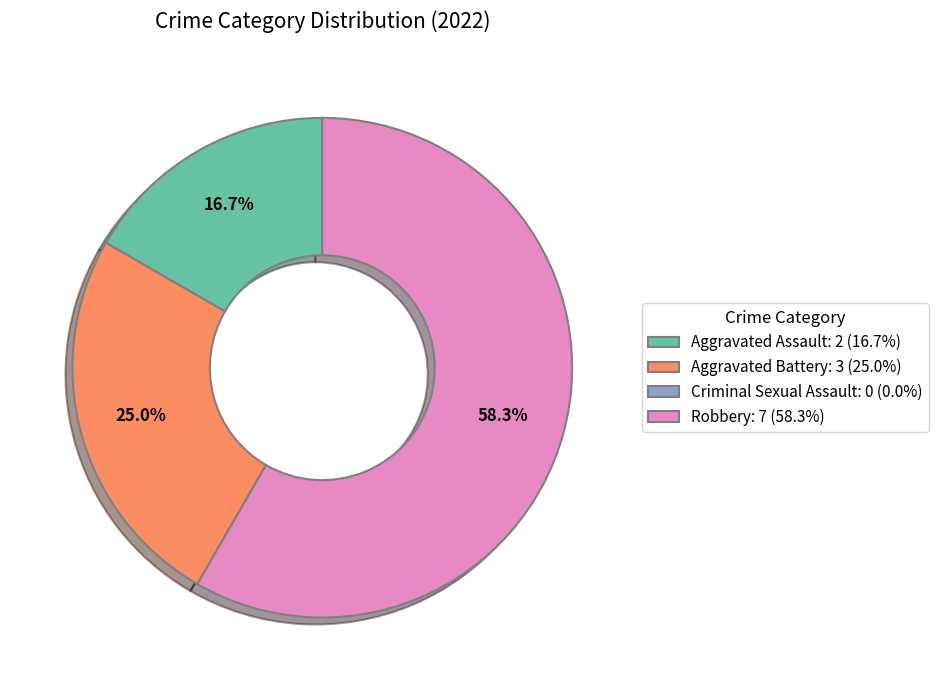

To the nearest percent, what is the average slice percentage?

25%